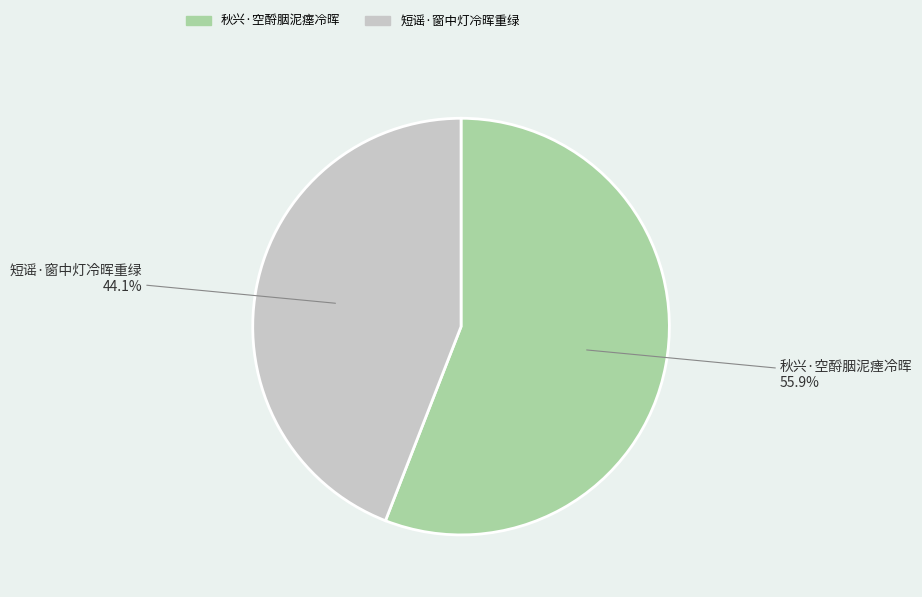

The 短谣·窗中灯冷晖重绿 slice represents 44% of the pie. True or false?

True